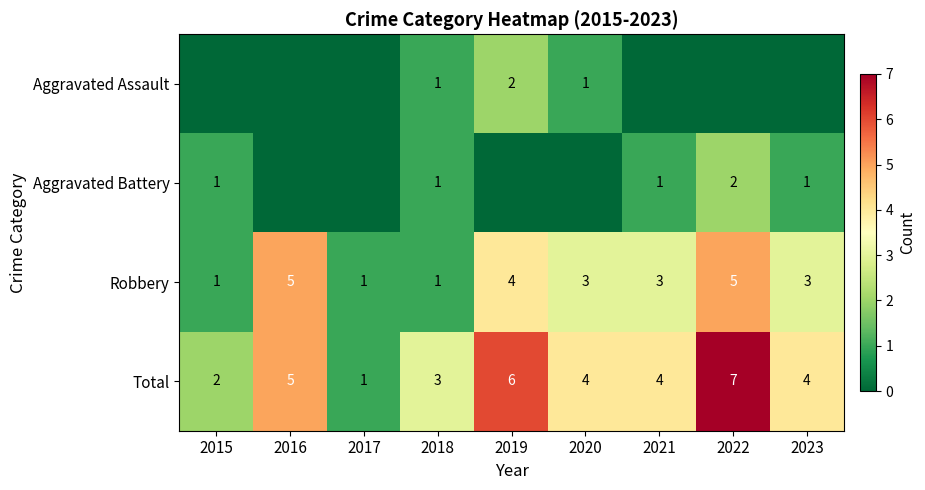

What is the difference between the Total values at 2015 and 2022?

5